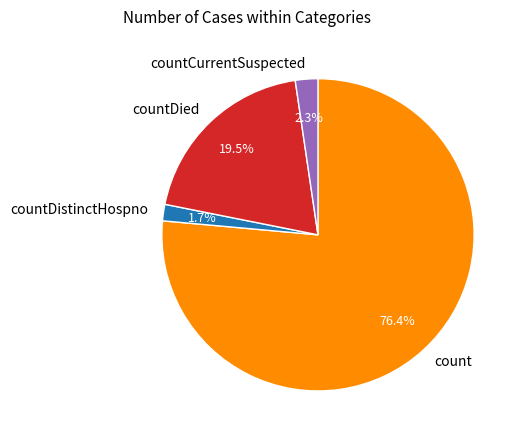

How much of the chart is everything except countDied?

80.5%